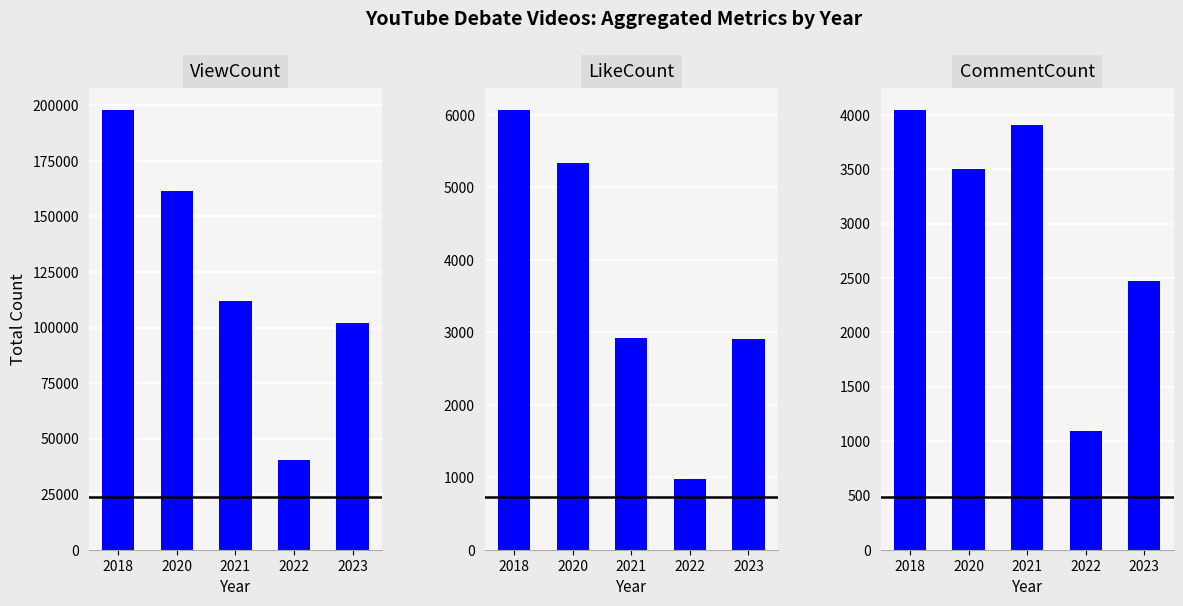

The LikeCount series shows 680 at 2023. True or false?

False